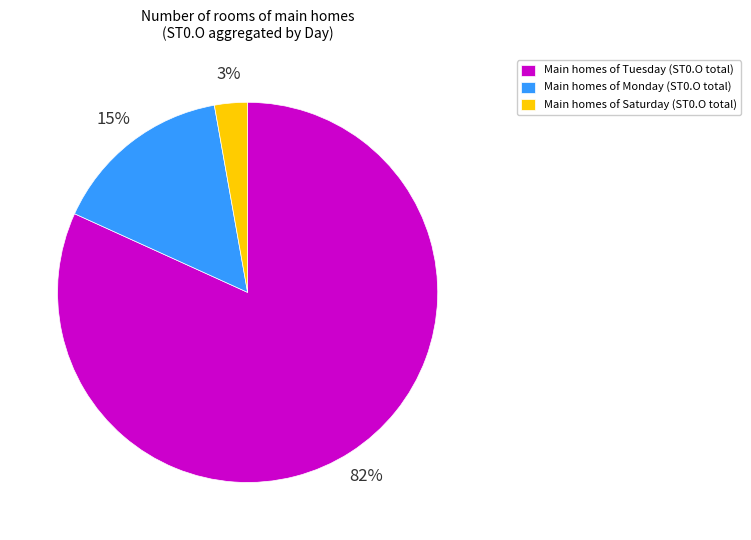

Do Main homes of Tuesday (ST0.O total) and Main homes of Monday (ST0.O total) together represent more than half of the pie?

Yes